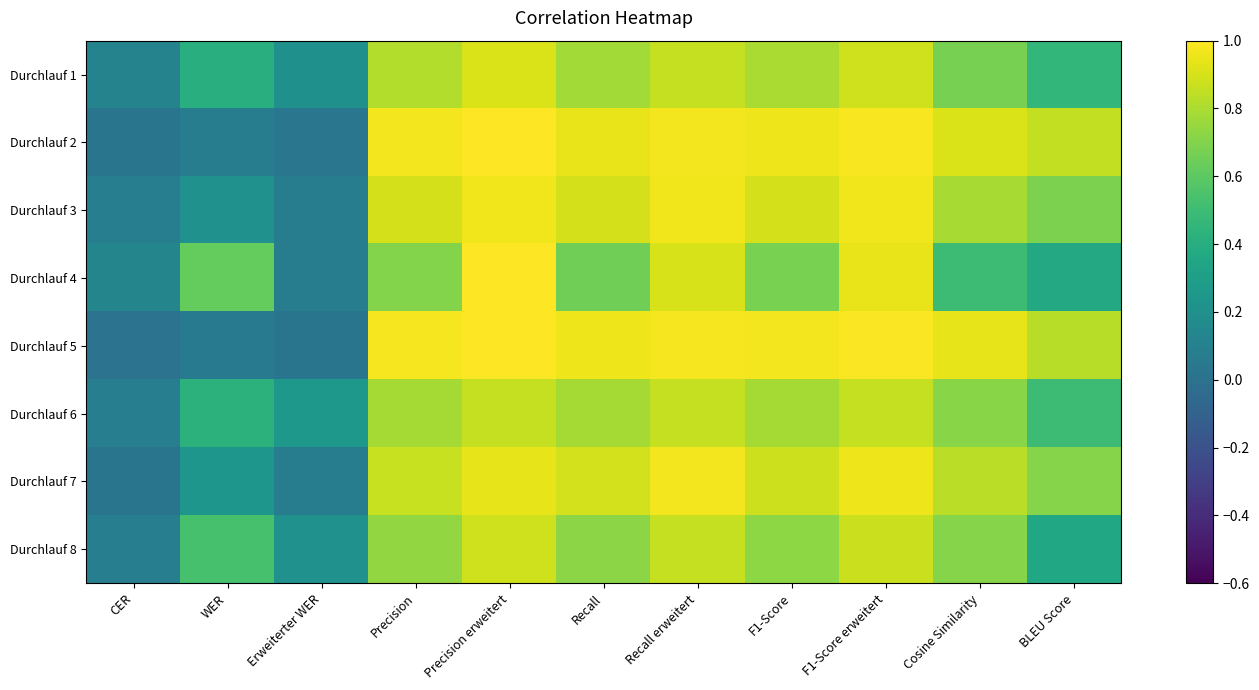

At which category does the chart reach its minimum across all series?

CER